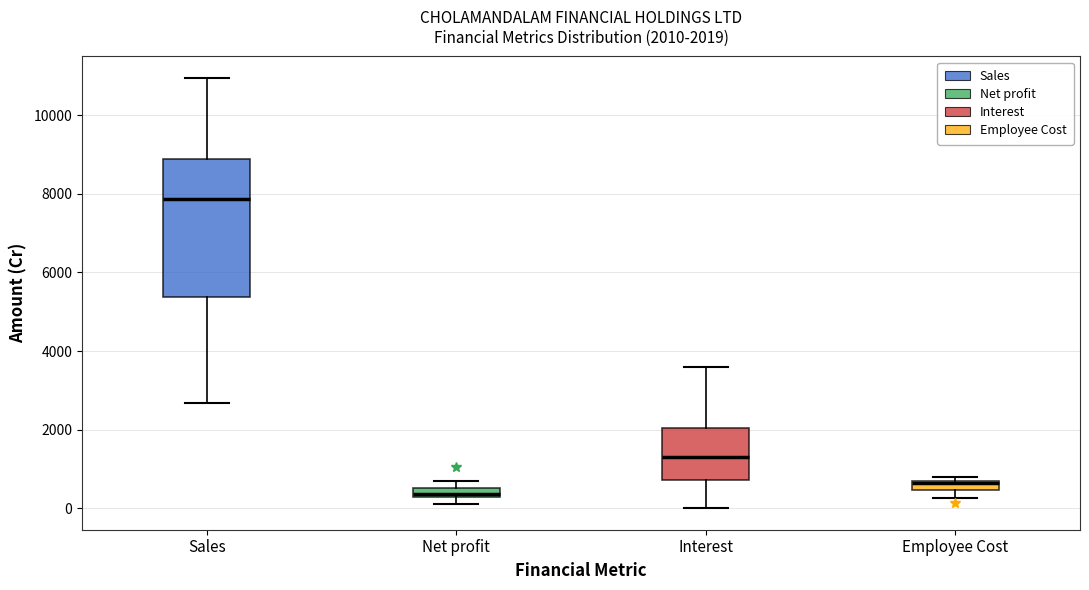

Comparing the boxes themselves (not the whiskers), which one is the tallest?

Sales